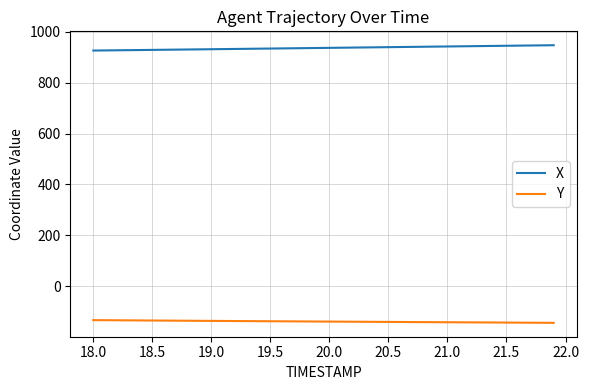

What is the difference between the second highest and second lowest values in the X series?

19.9